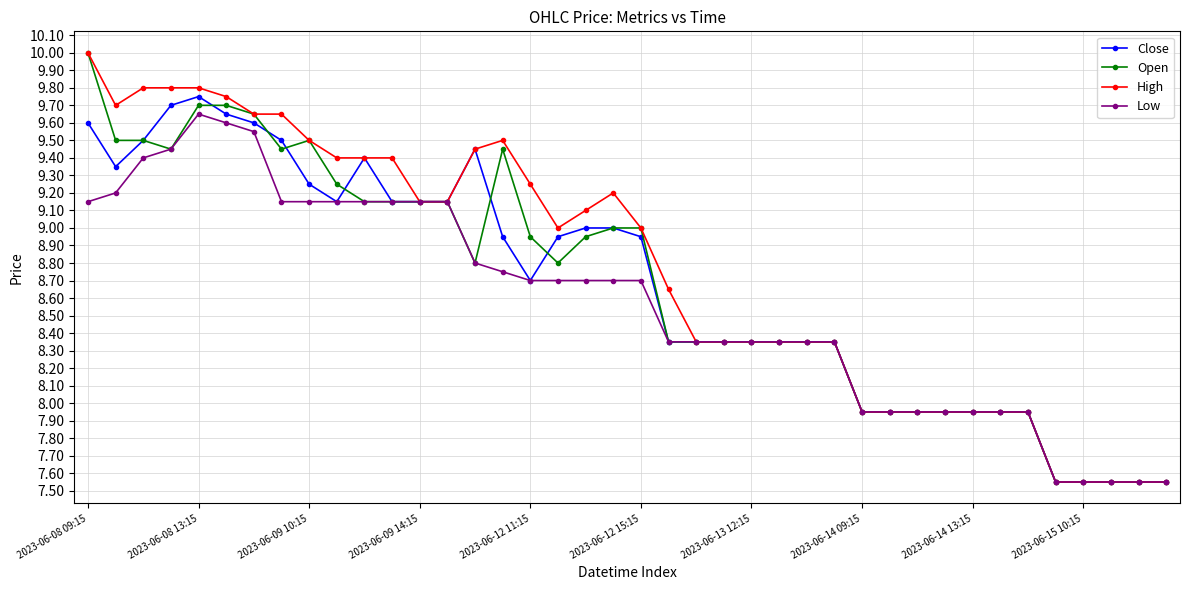

At how many categories does at least one series exceed 8?

28